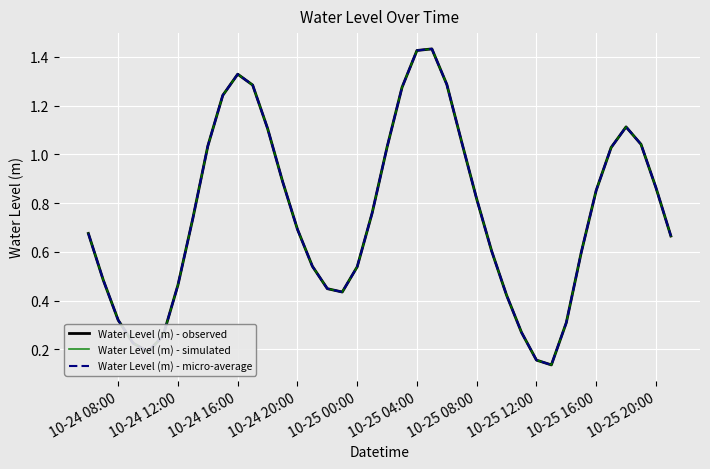

Does the chart have visible grid lines?

Yes